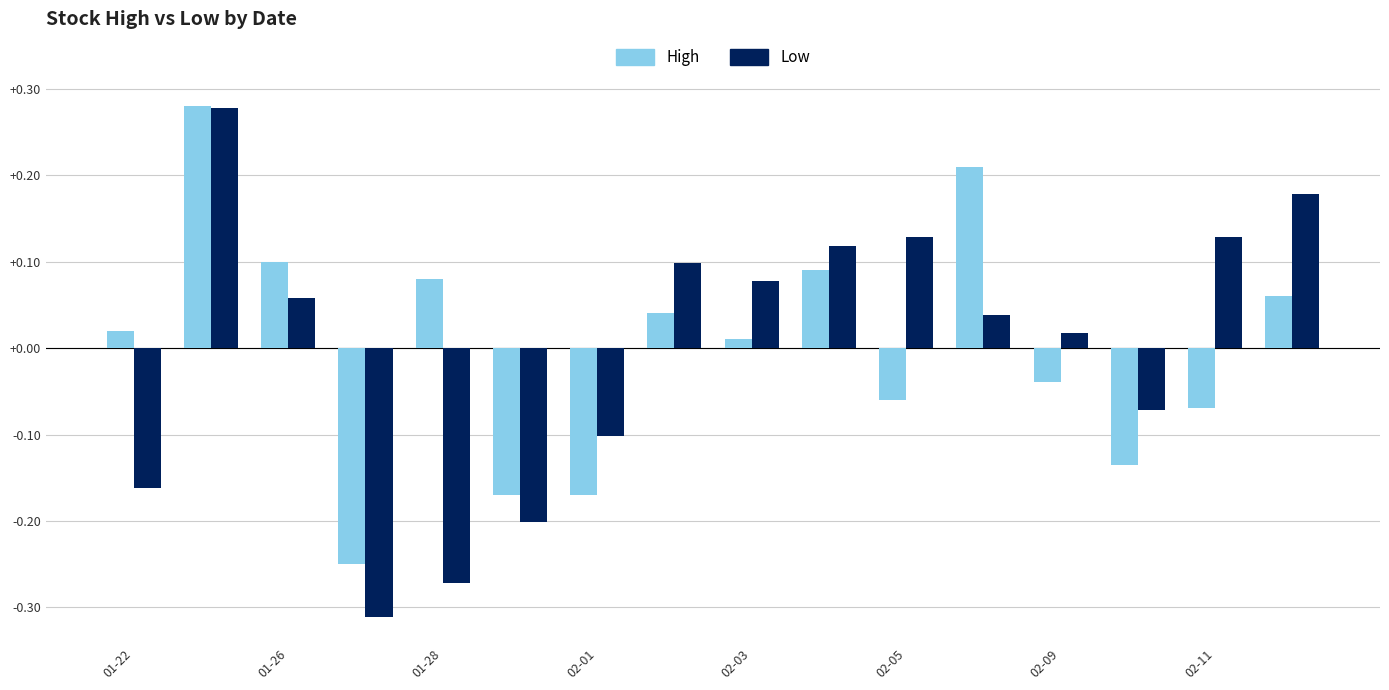

How many groups of bars are there?

16